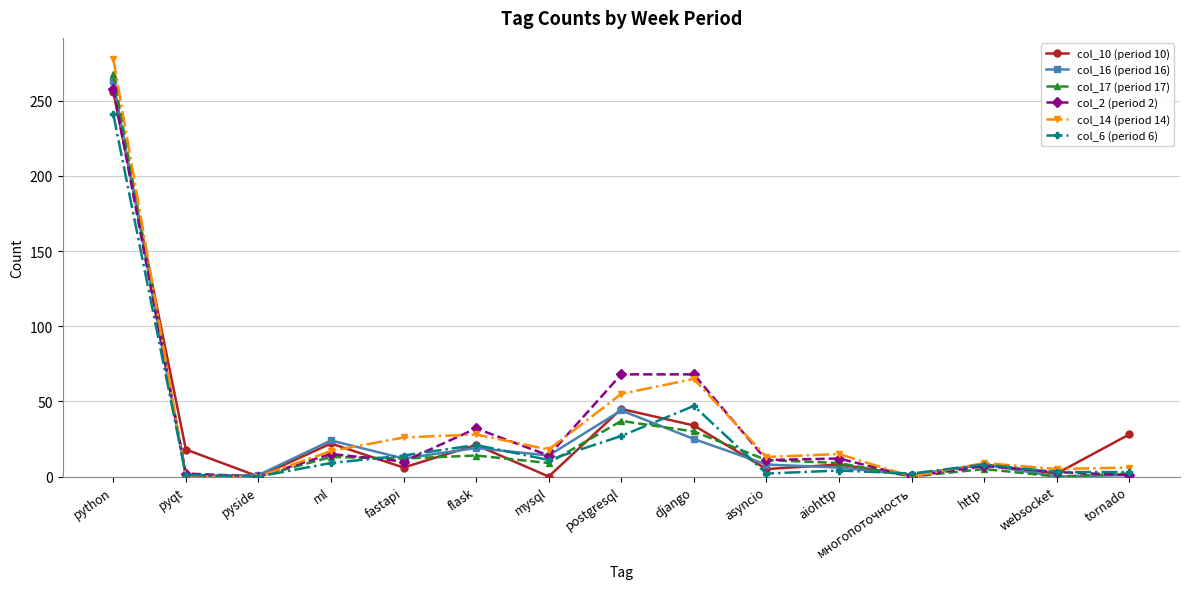

Which category has the highest value in the col_14 (period 14) series?

python